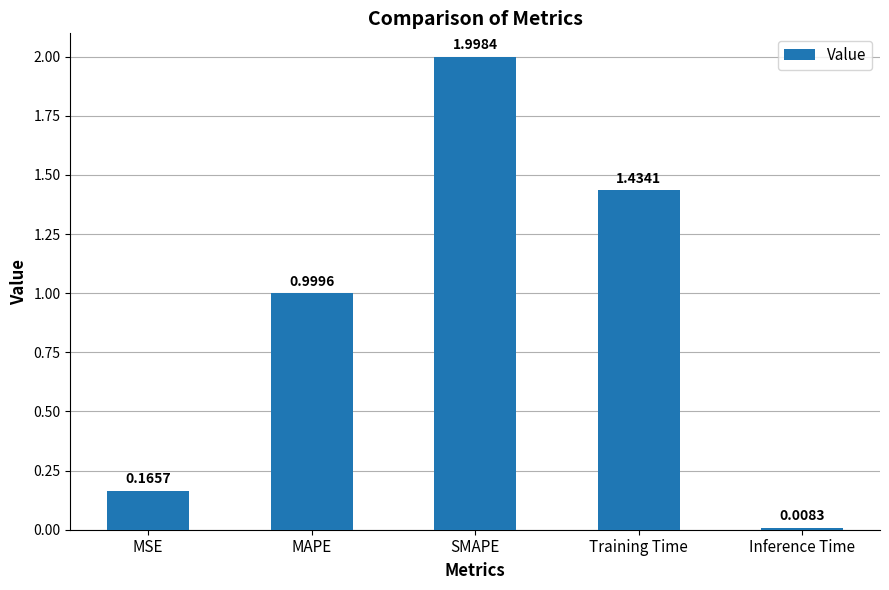

Where is the data nearest to the value 1?

MAPE